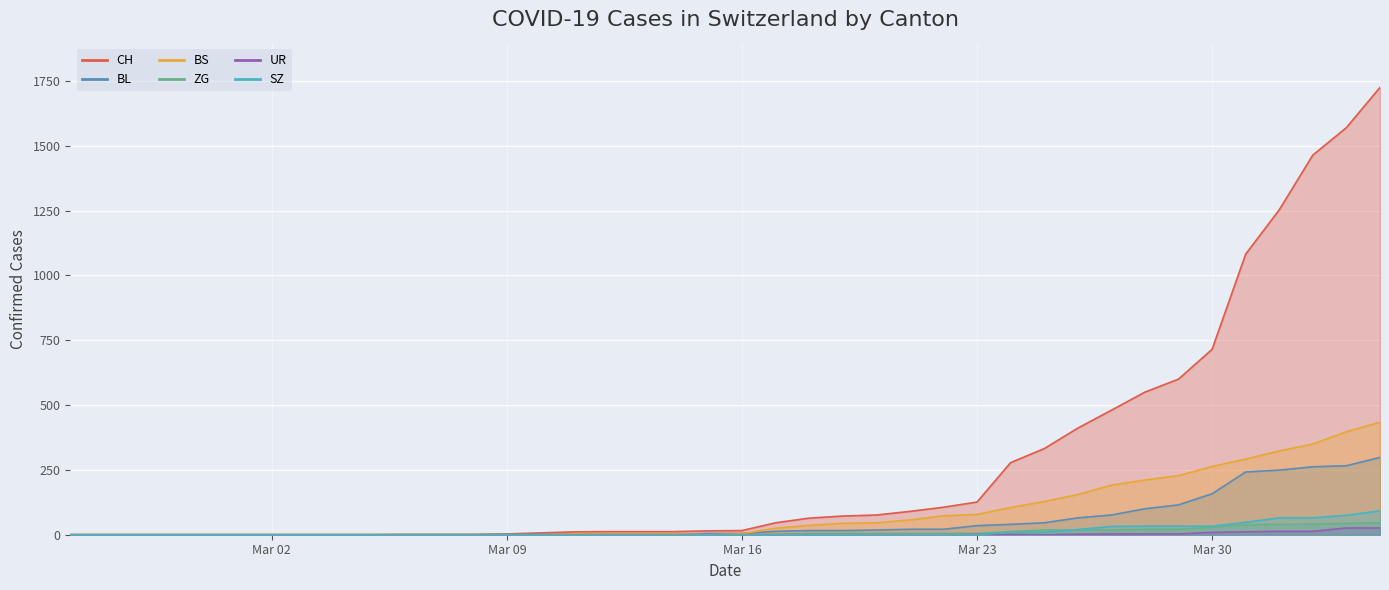

True or false: CH and ZG cross at least once.

False